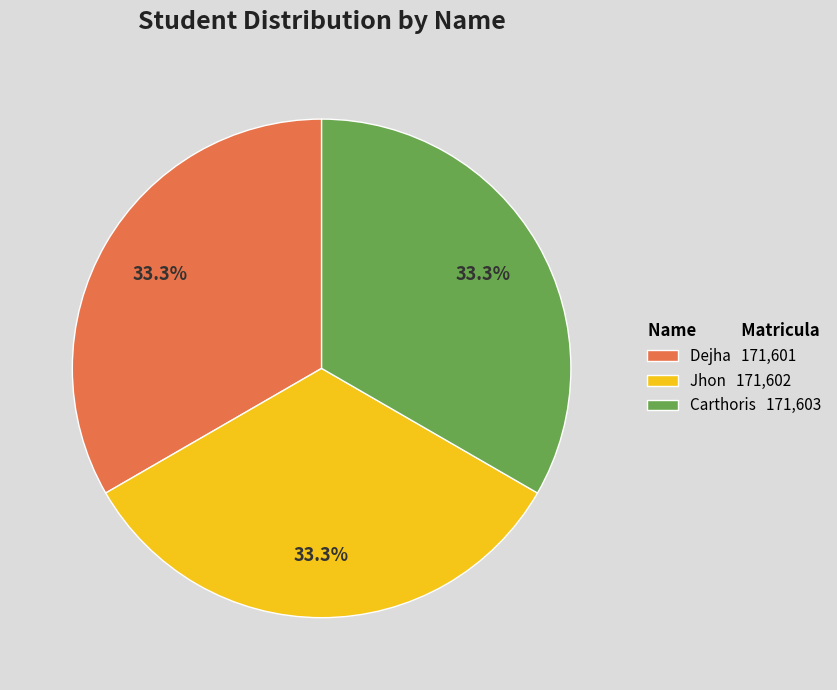

Is Carthoris 171,603 the majority of the pie?

No